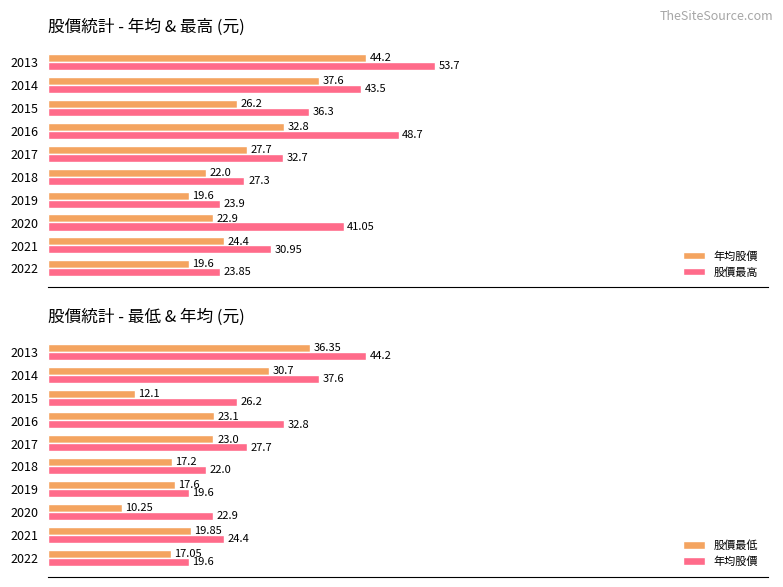

How many categories are shown in the chart?

10